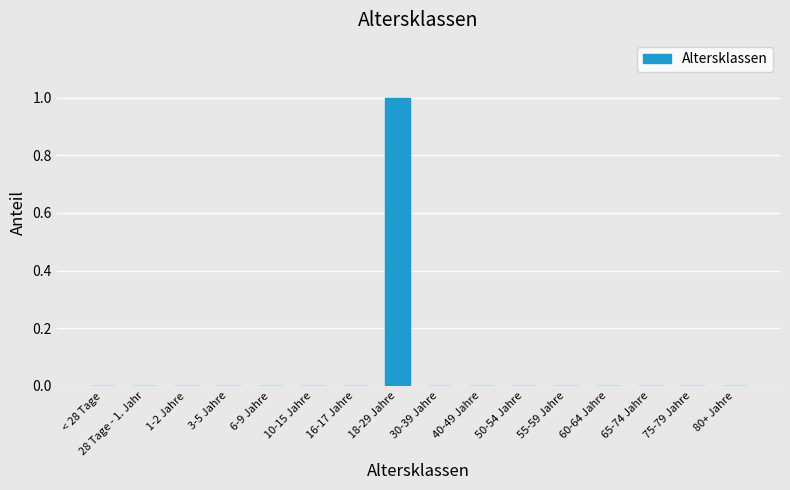

The chart shows a value of 0 at 80+ Jahre. True or false?

True